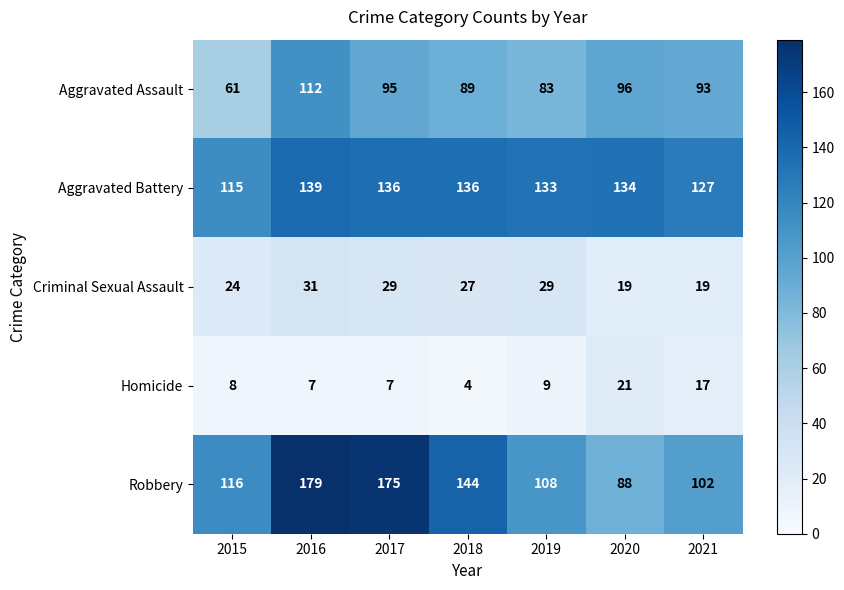

Which series has the widest spread of values?

Robbery